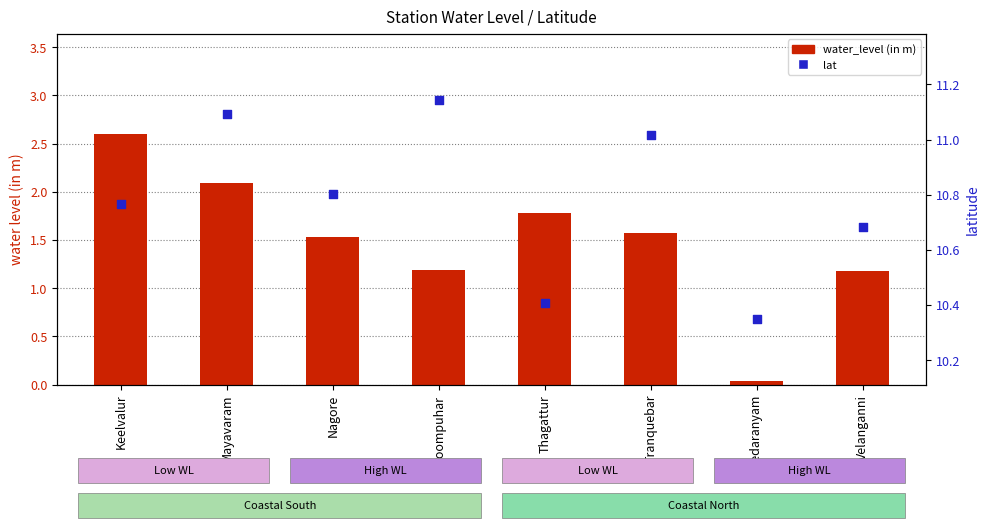

What are all the series names shown in the legend?

water_level (in m), lat